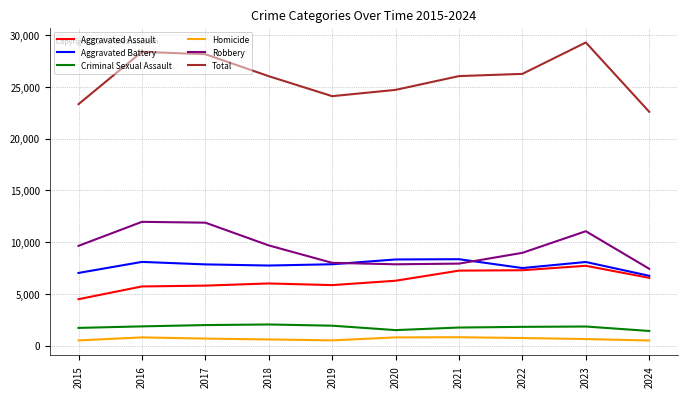

True or false: Homicide and Robbery intersect in this chart.

False